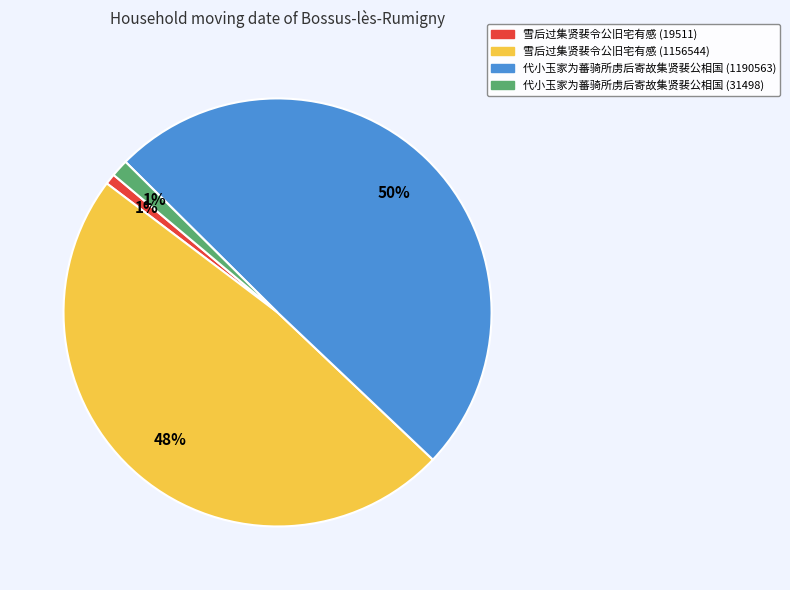

Between 代小玉家为蕃骑所虏后寄故集贤裴公相国 (31498) and 雪后过集贤裴令公旧宅有感 (1156544), which is larger?

雪后过集贤裴令公旧宅有感 (1156544)